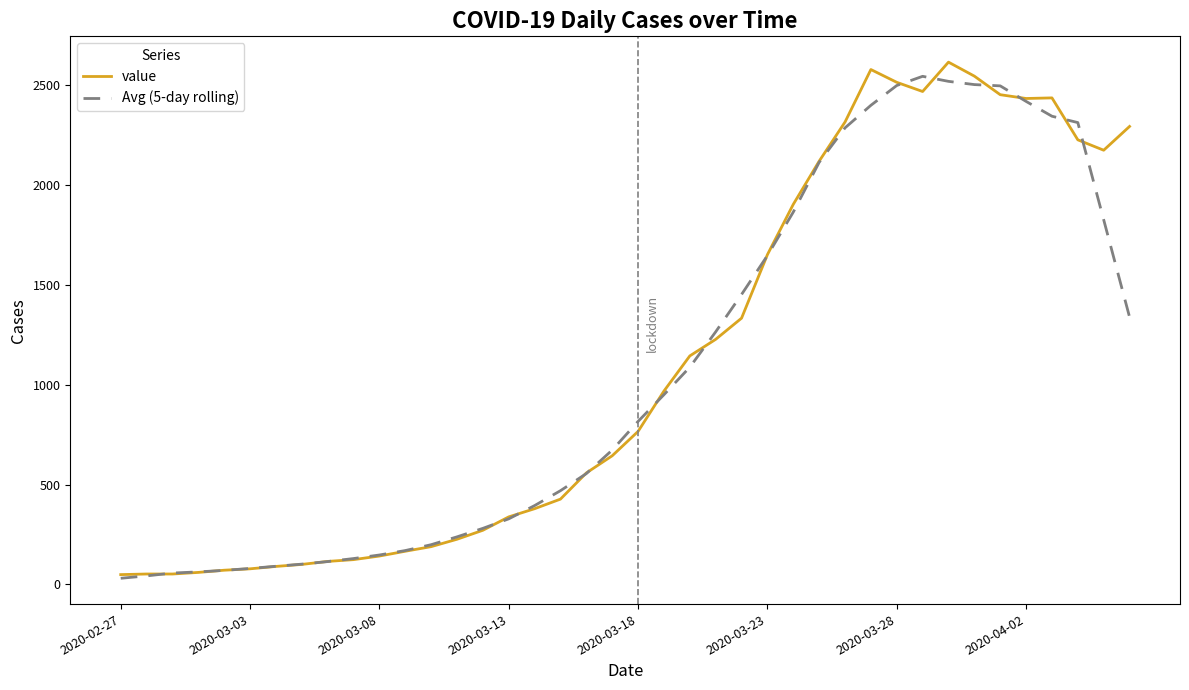

True or false: value has more than 2 interior local peaks.

True